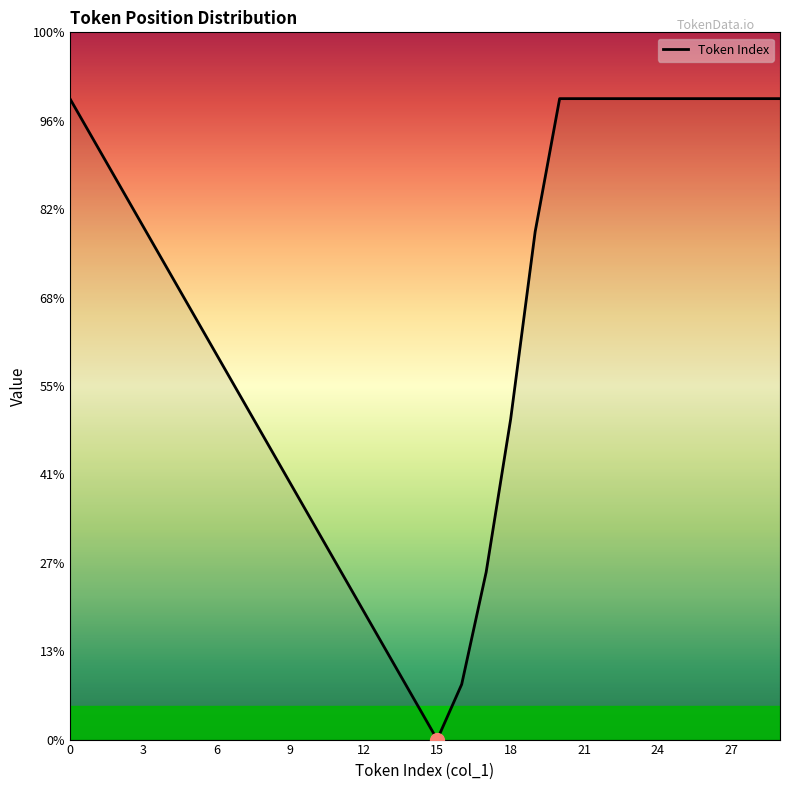

True or false: the data has more than 0 interior local peaks.

False